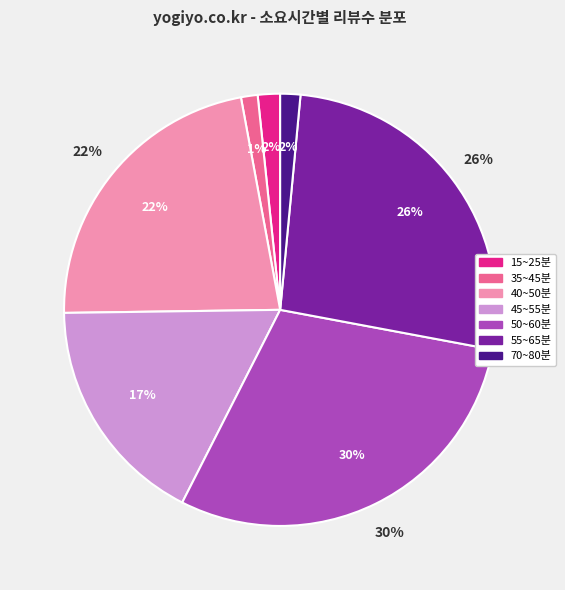

What is the ratio of the value at 40~50분 to the value at 15~25분?

13.4